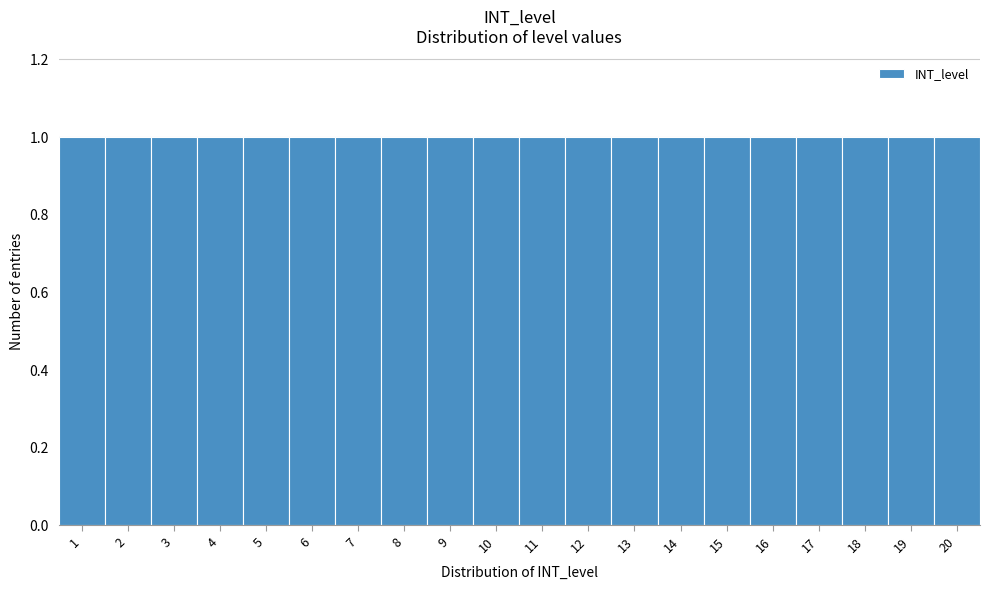

Reading left to right, transcribe this chart: for each bar, give the range it covers on the x-axis and its height. The values are not printed on the chart, so give them approximately, as read against the axis.

0.5 to 1.5: 1
1.5 to 2.5: 1
2.5 to 3.5: 1
3.5 to 4.5: 1
4.5 to 5.5: 1
5.5 to 6.5: 1
6.5 to 7.5: 1
7.5 to 8.5: 1
8.5 to 9.5: 1
9.5 to 10.5: 1
10.5 to 11.5: 1
11.5 to 12.5: 1
12.5 to 13.5: 1
13.5 to 14.5: 1
14.5 to 15.5: 1
15.5 to 16.5: 1
16.5 to 17.5: 1
17.5 to 18.5: 1
18.5 to 19.5: 1
19.5 to 20.5: 1